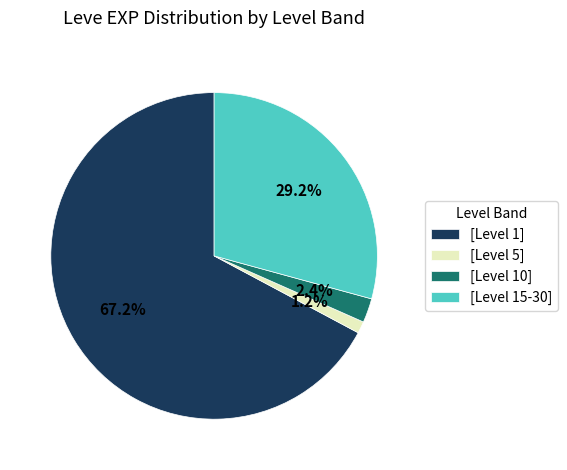

Which category has the biggest portion of the pie?

[Level 1]